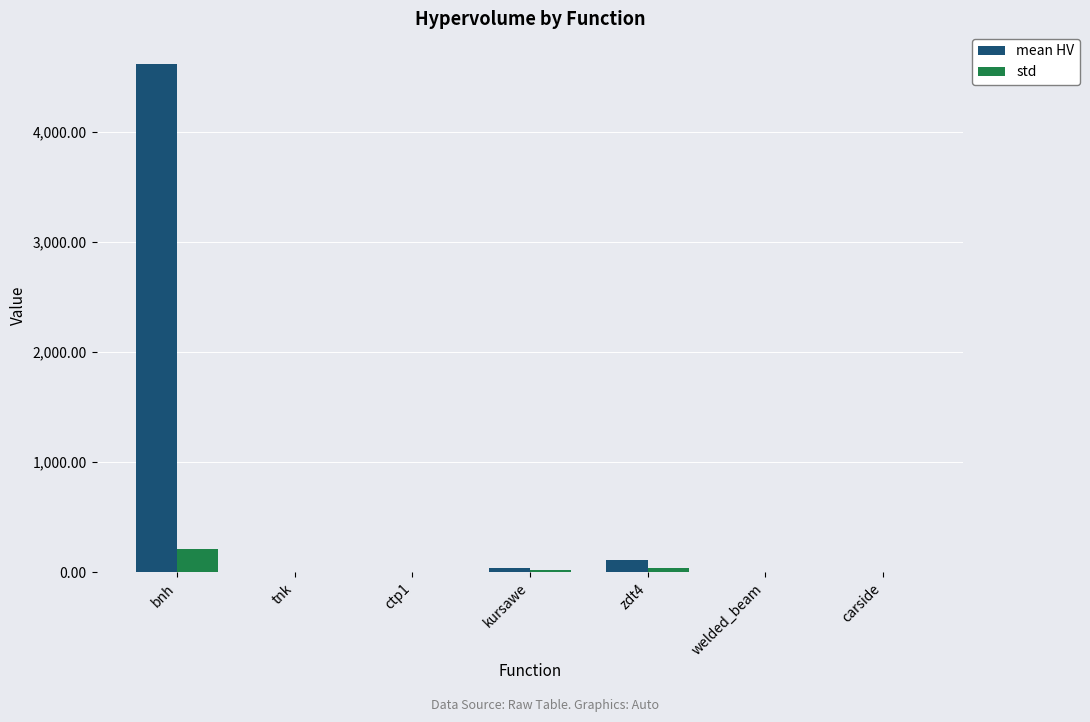

Where is mean HV nearest to the value 2308?

zdt4